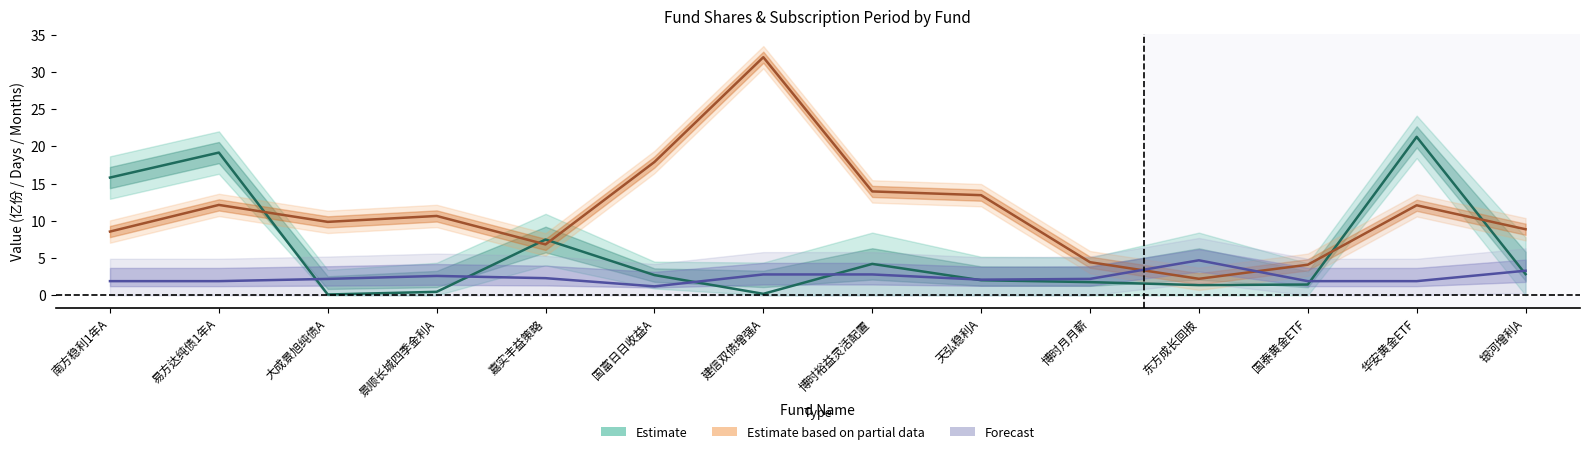

What is the value of the 发行份额(亿份) point at the 9th from the left?

13.4